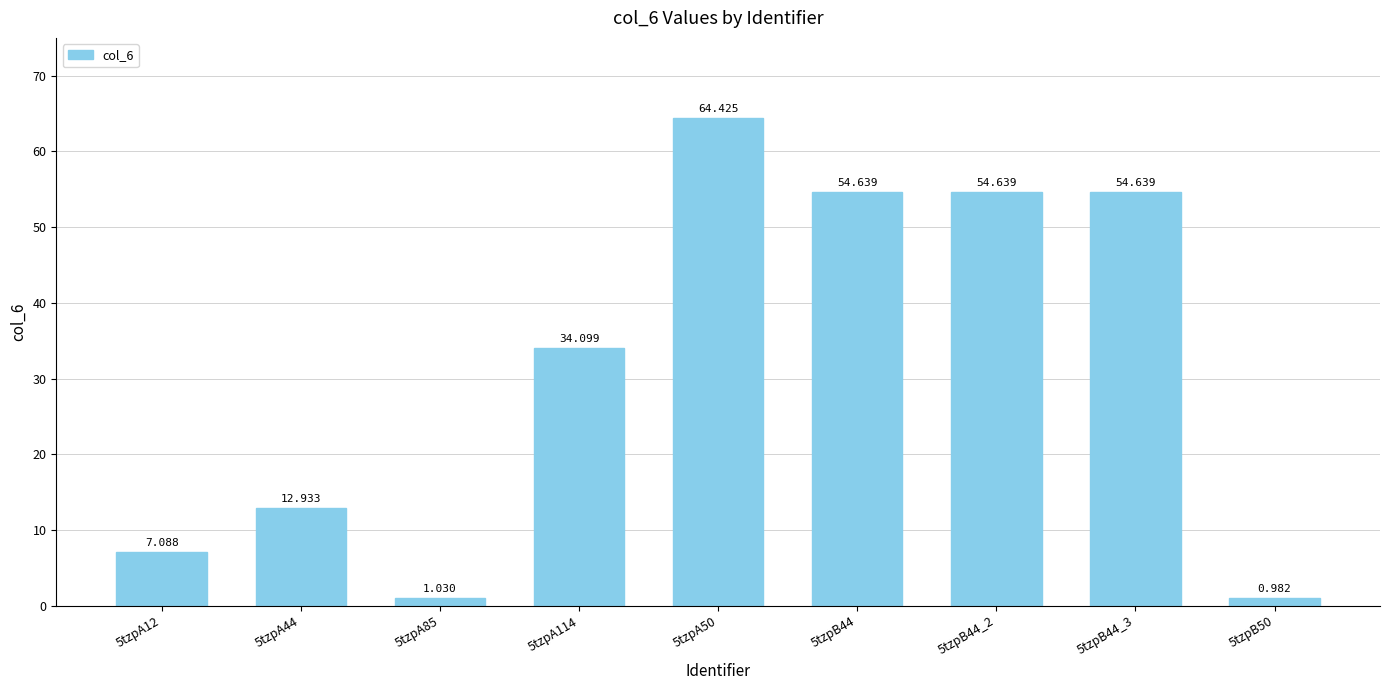

What is the label of the 5th bar from the right?

5tzpA50